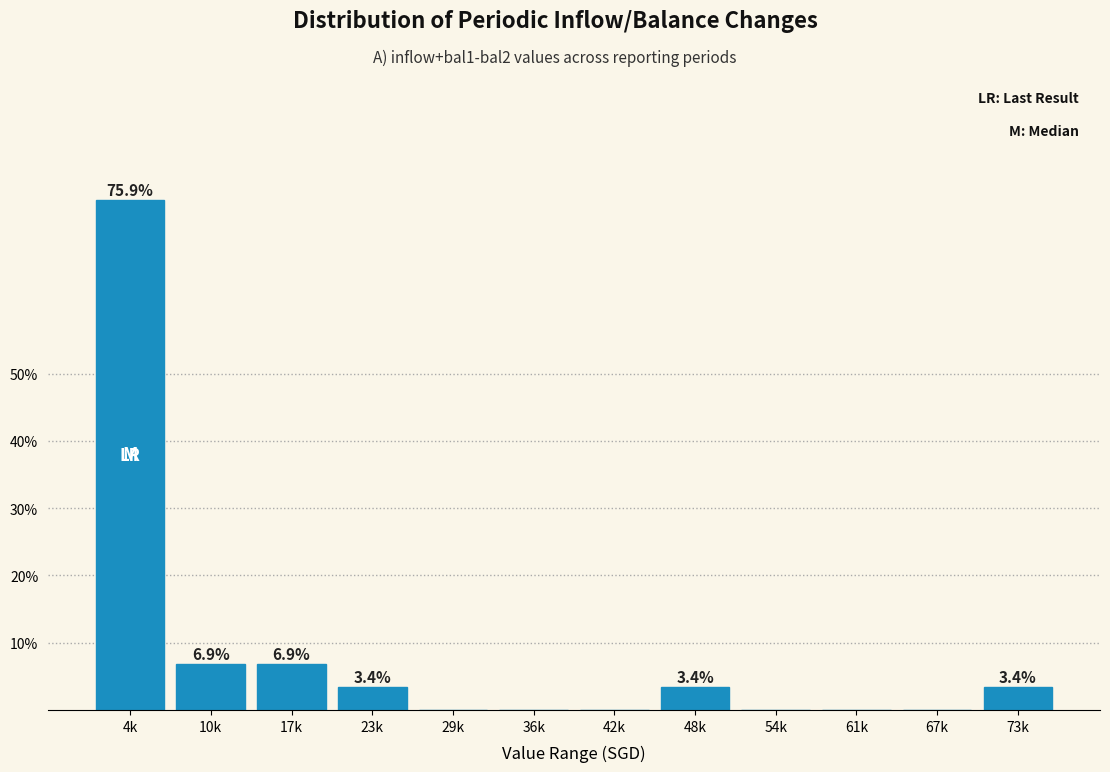

Reading left to right, extract all data points from this chart.

4k=75.9	10k=6.9	17k=6.9	23k=3.4	29k=0.0	36k=0.0	42k=0.0	48k=3.4	54k=0.0	61k=0.0	67k=0.0	73k=3.4